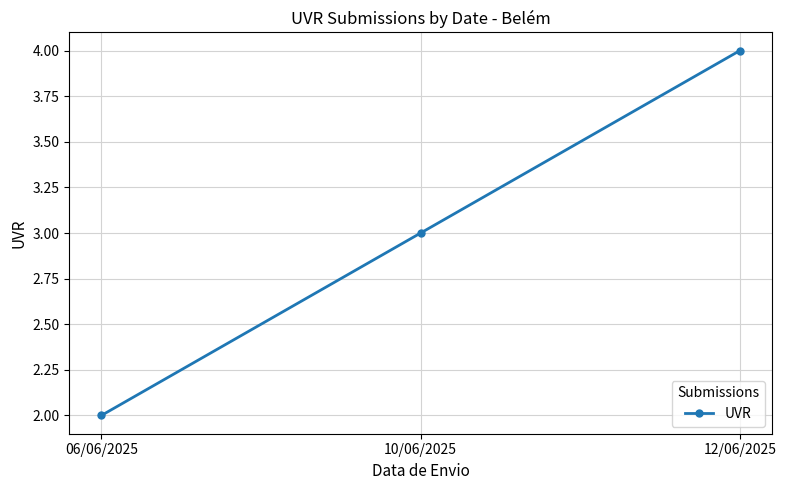

What is the sum of the values at 12/06/2025 and 06/06/2025?

6